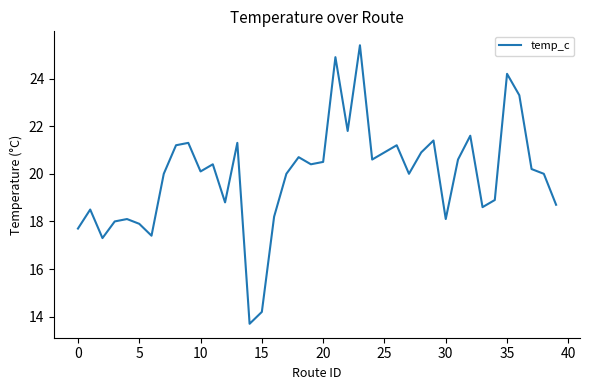

How many interior local peaks (higher than both neighbors) does the data have?

12